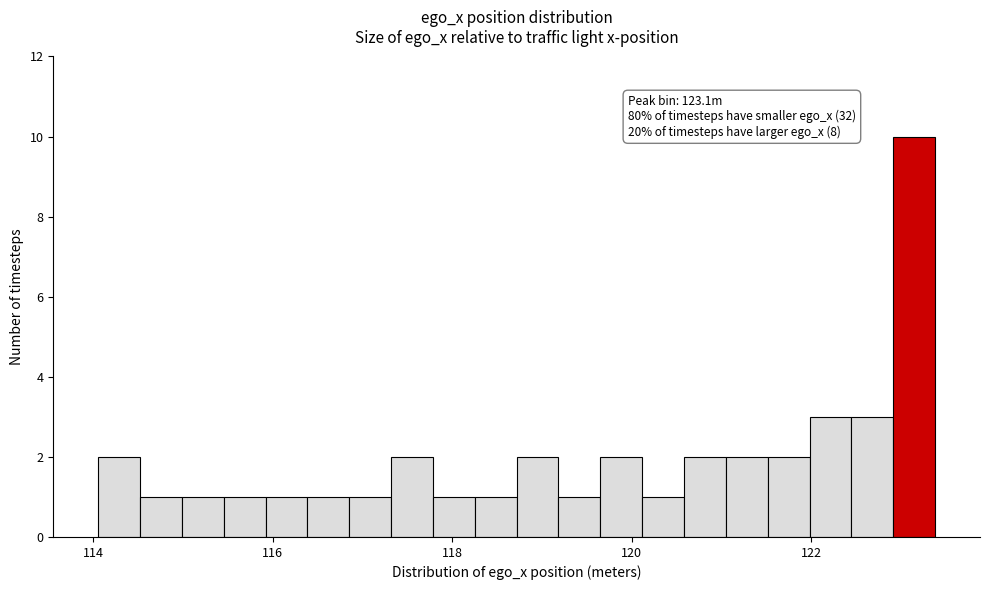

Read against the x-axis, roughly where is the centre of the tallest bar?

123.2